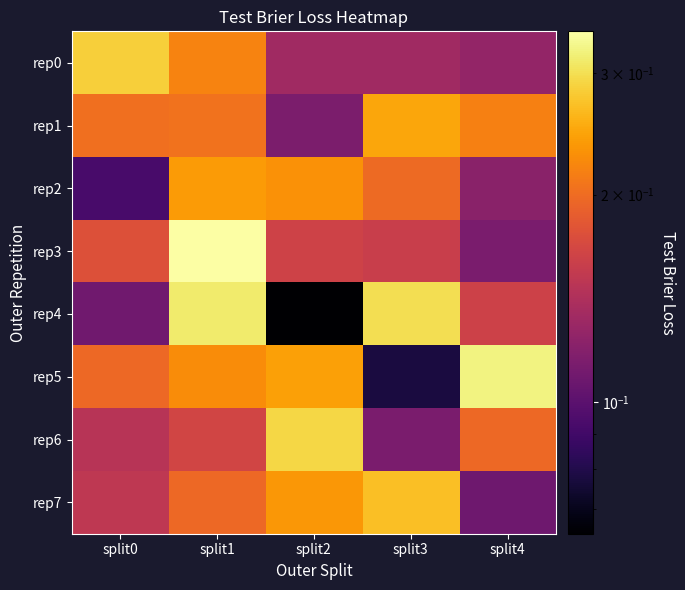

Reading left to right, list all the values displayed in this chart.

rep0: split0=0.3	split1=0.2	split2=0.1	split3=0.1	split4=0.1
rep1: split0=0.2	split1=0.2	split2=0.1	split3=0.2	split4=0.2
rep2: split0=0.1	split1=0.2	split2=0.2	split3=0.2	split4=0.1
rep3: split0=0.2	split1=0.3	split2=0.2	split3=0.2	split4=0.1
rep4: split0=0.1	split1=0.3	split2=0.1	split3=0.3	split4=0.2
rep5: split0=0.2	split1=0.2	split2=0.2	split3=0.1	split4=0.3
rep6: split0=0.1	split1=0.2	split2=0.3	split3=0.1	split4=0.2
rep7: split0=0.2	split1=0.2	split2=0.2	split3=0.3	split4=0.1